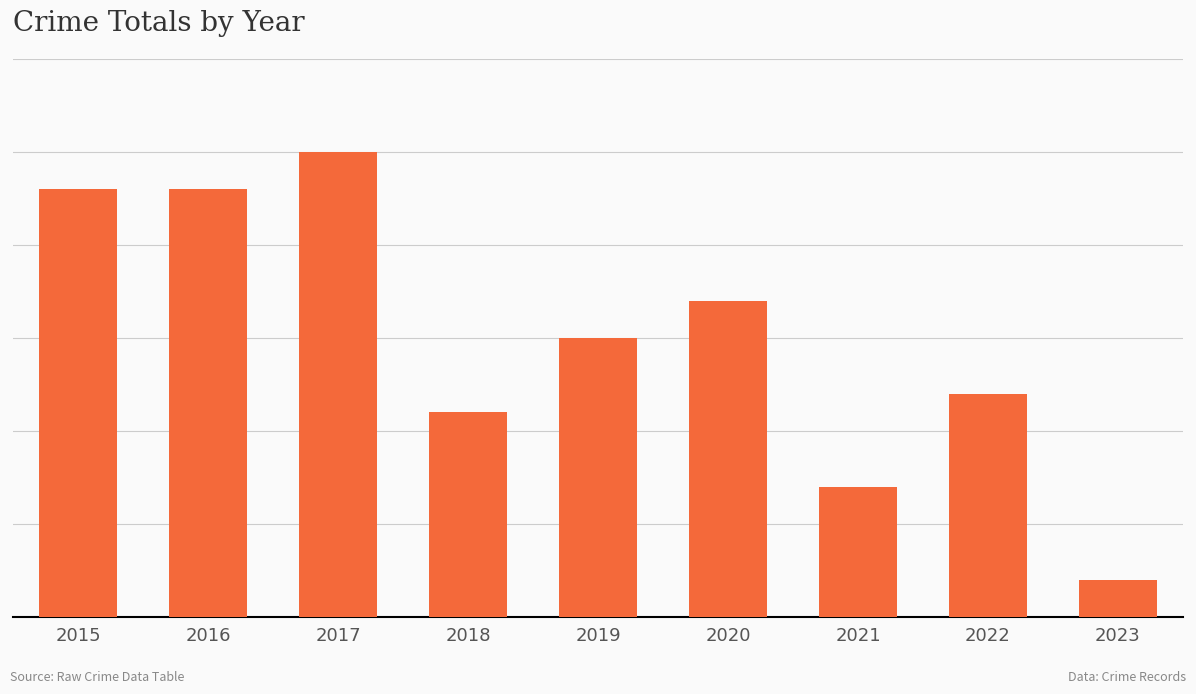

What is the sum of all values?

135